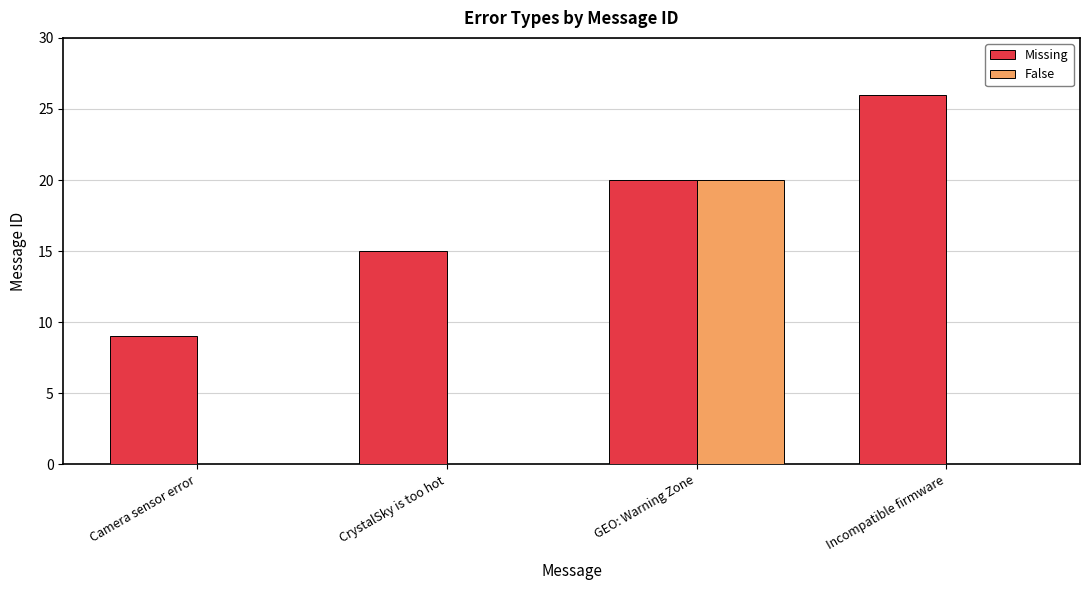

What is the greatest value displayed?

26